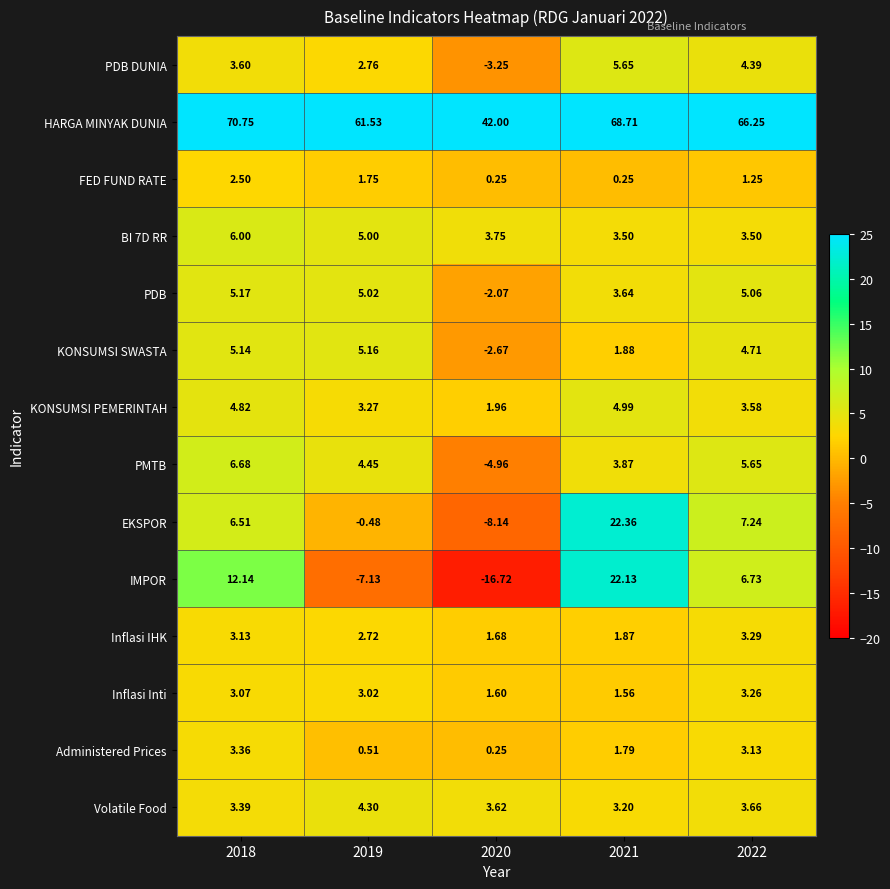

Which series has the largest total across all categories?

HARGA MINYAK DUNIA